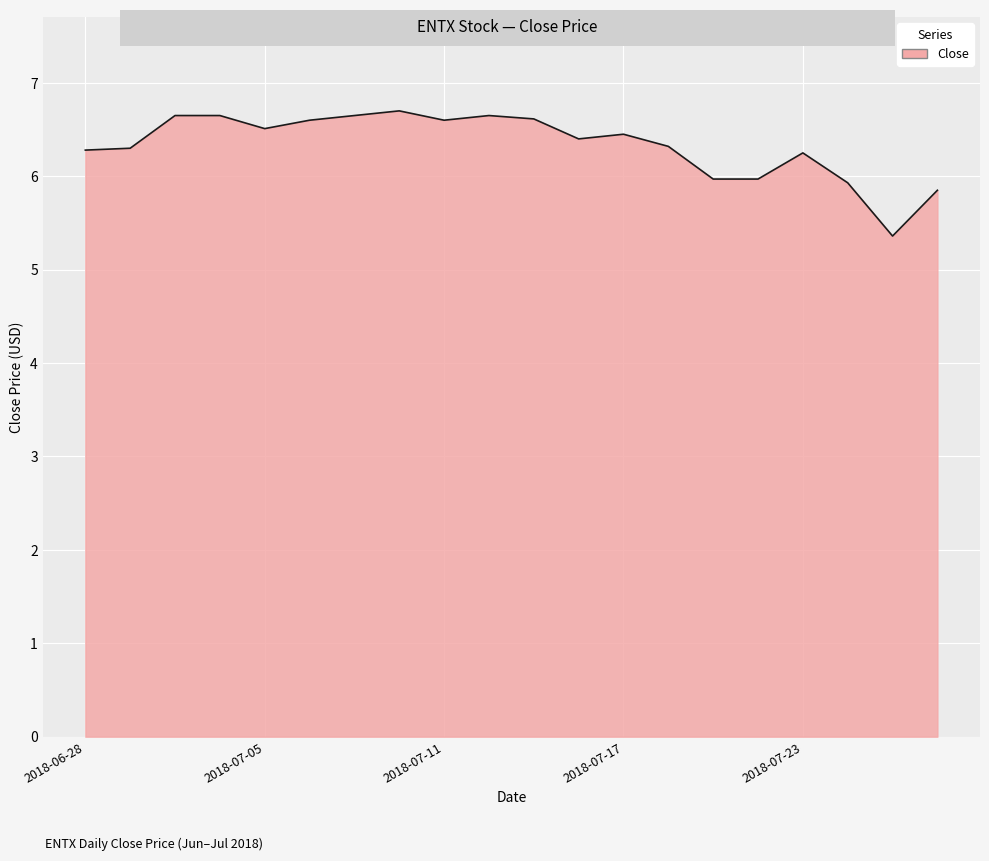

What is the minimum value shown in the chart?

5.4